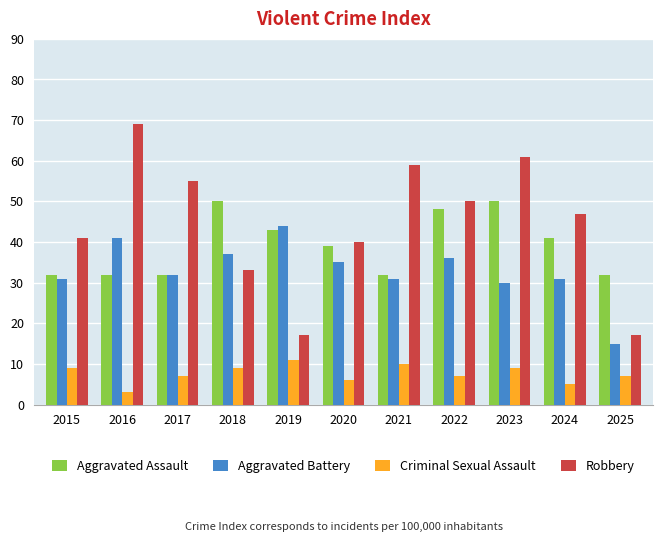

Rank the series by their maximum value, from highest to lowest.

Robbery, Aggravated Assault, Aggravated Battery, Criminal Sexual Assault